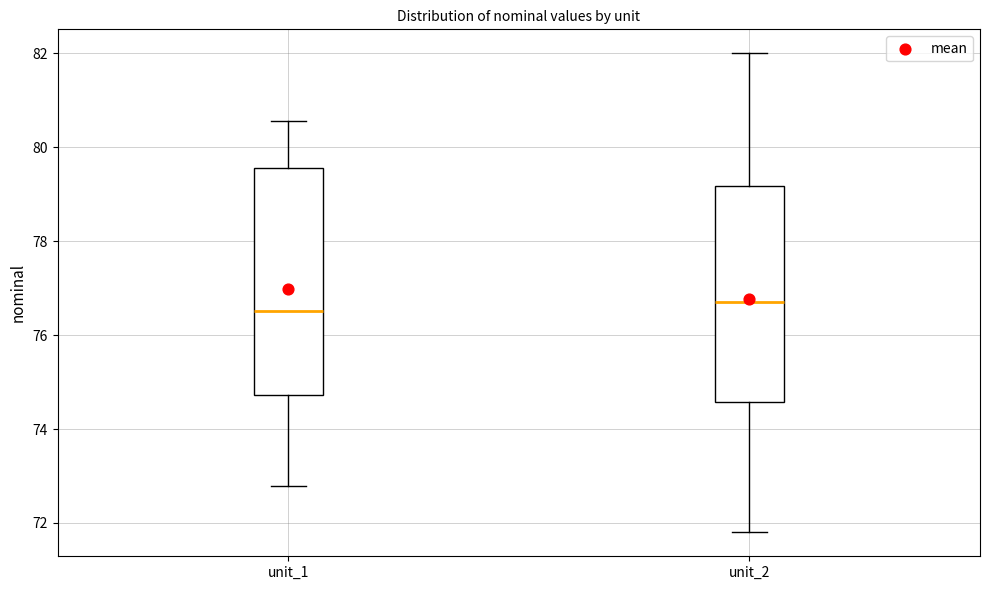

Reading left to right, transcribe this box plot: for each box, give where its median line is, the range the box spans, and where its two whiskers end, as read against the y-axis. The values are not printed on the chart, so give them approximately, as read against the axis.

unit_1: median 76.6, box 74.8 to 79.6, whiskers 72.8 to 80.6
unit_2: median 76.8, box 74.6 to 79.2, whiskers 71.8 to 82.0